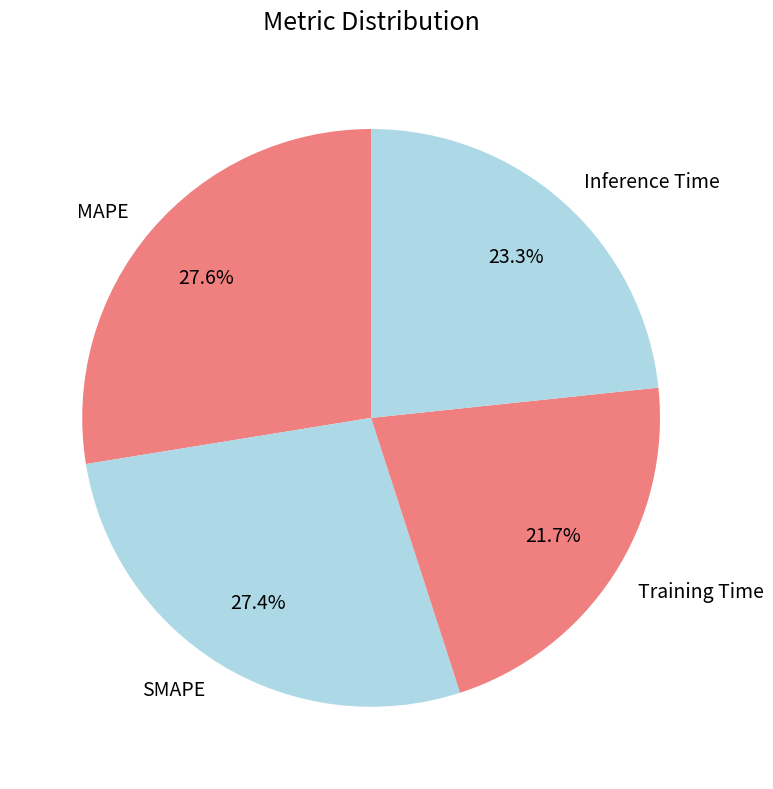

What is the smallest slice in the pie chart?

Training Time